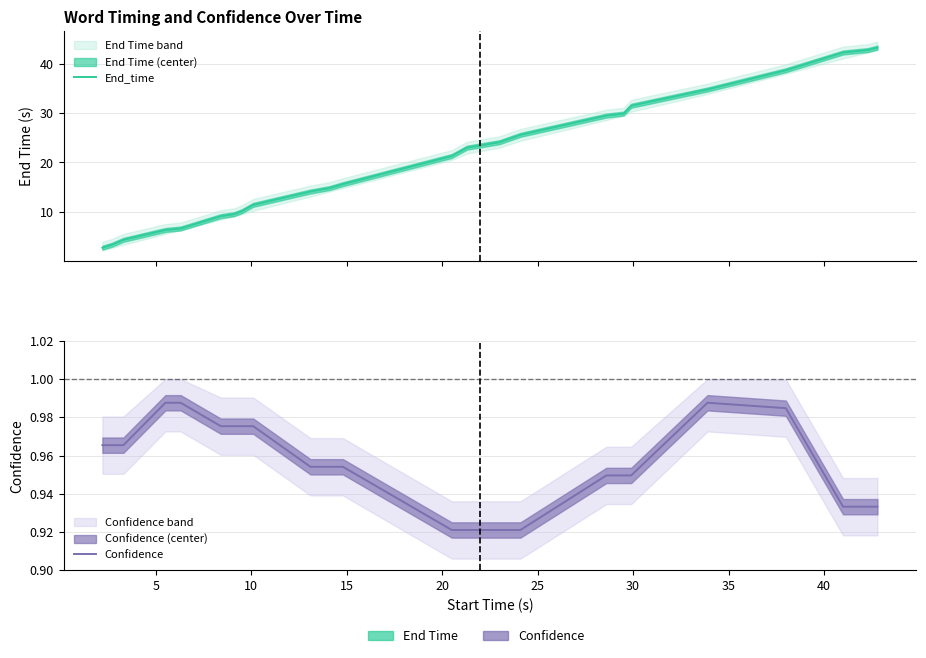

What is the difference between the maximum and minimum values in the End_time series?

40.6